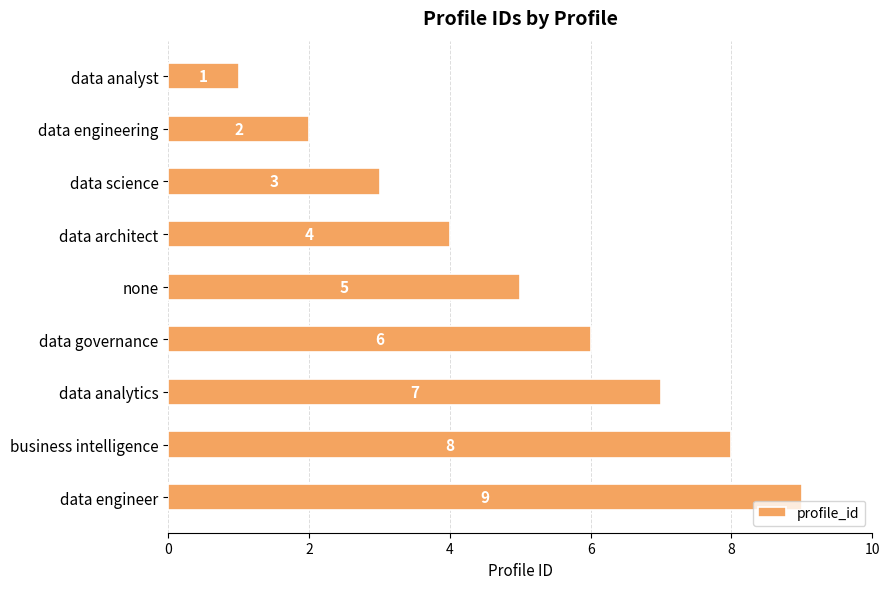

At which label is the value closest to 5?

none